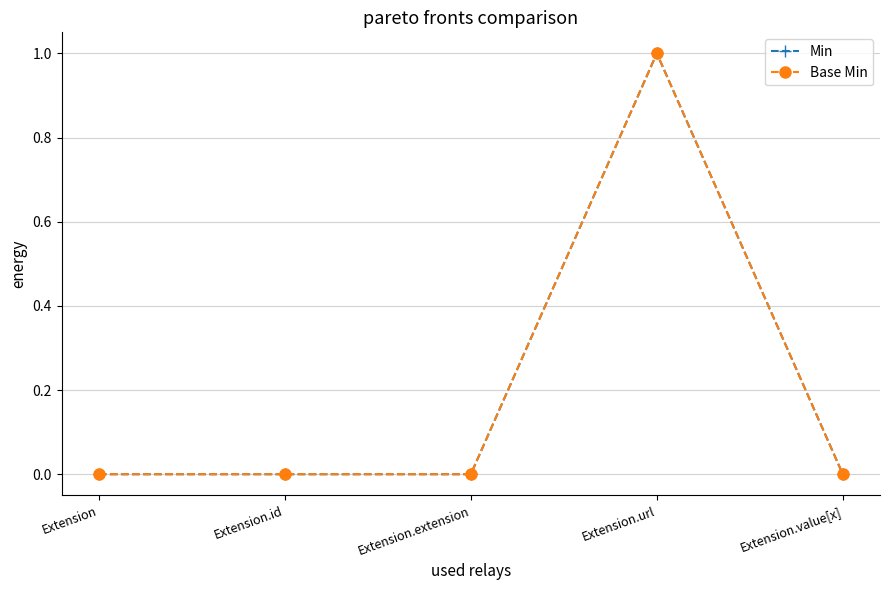

Does the chart have visible grid lines?

Yes